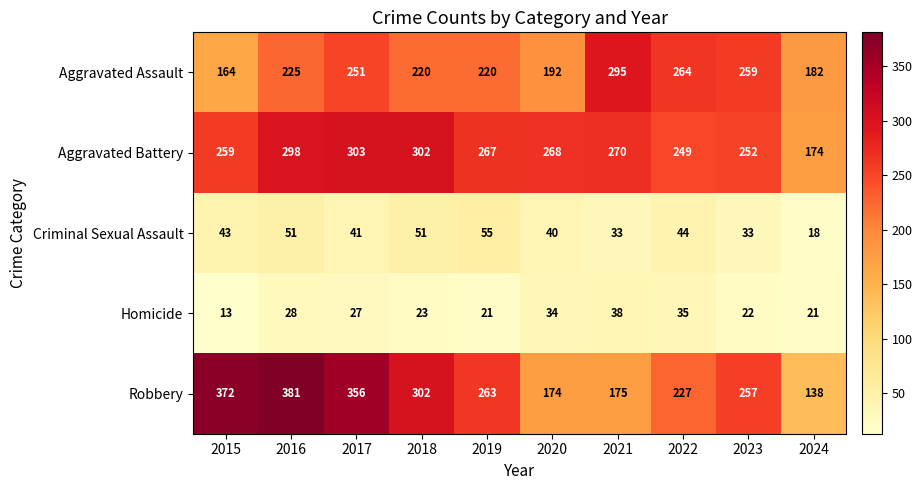

What is the approximate value of Aggravated Assault at 2020, to the nearest 10?

190